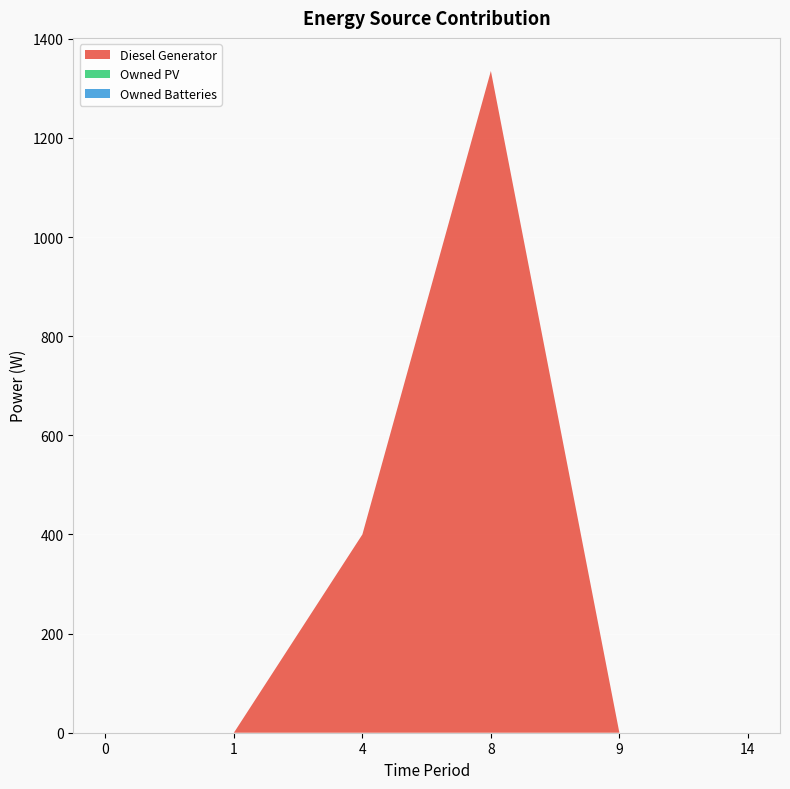

Reading left to right, list all the values displayed in this chart.

Diesel Generator: 0	0	400	1335	0	0
Owned PV: 0	0	0	0	0	0
Owned Batteries: 0	0	0	0	0	0